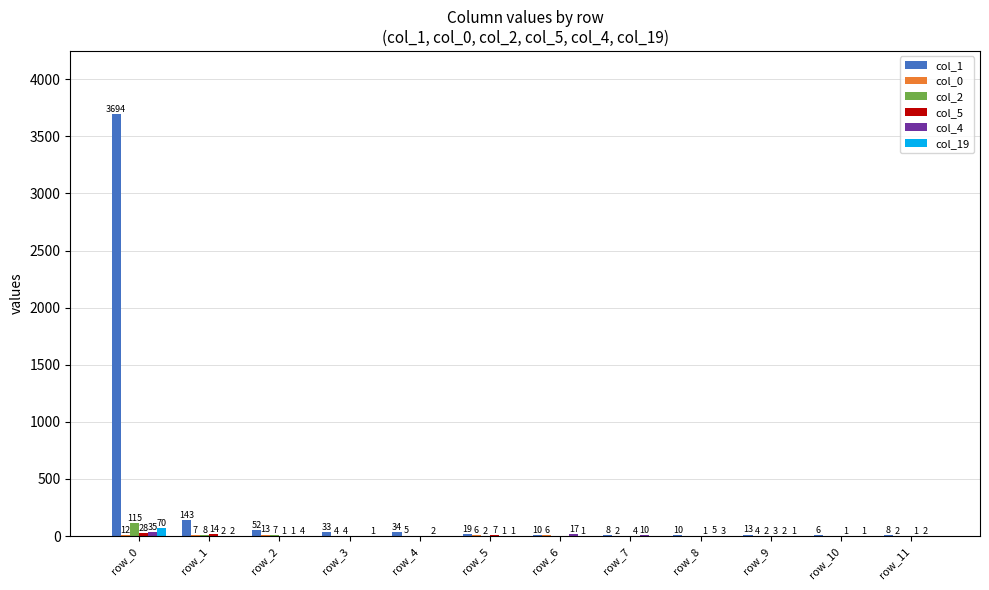

How many data points does each series have?

12